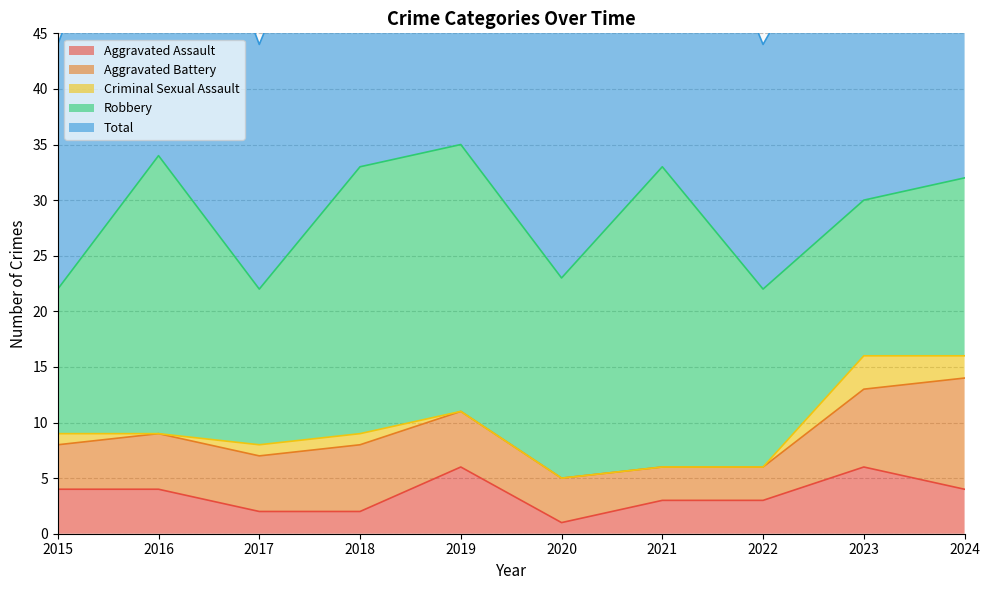

Is it true that Robbery equals 16 at 2024?

True